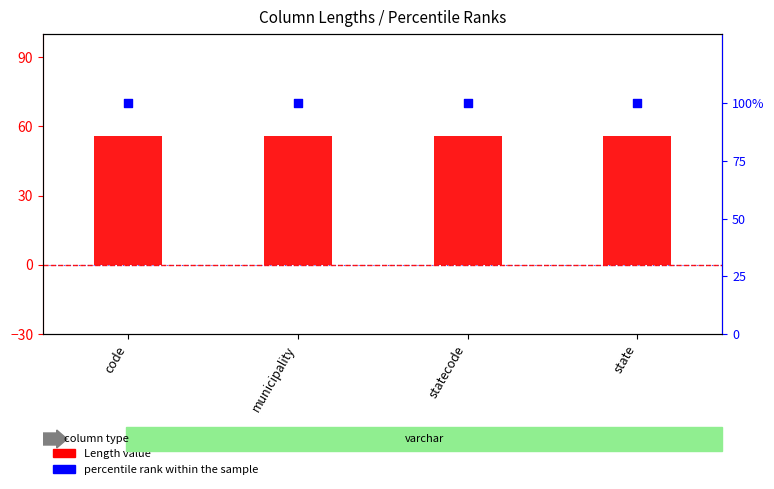

At which category is the sum across all series the highest?

code